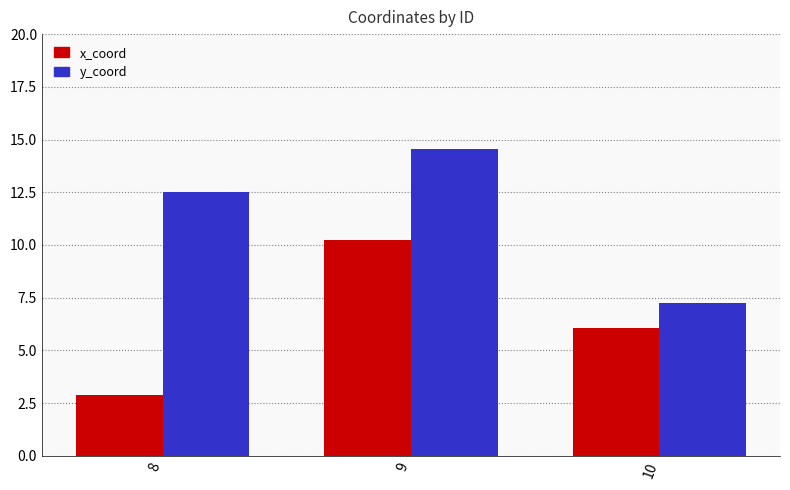

What is the highest value of the y_coord series?

14.5